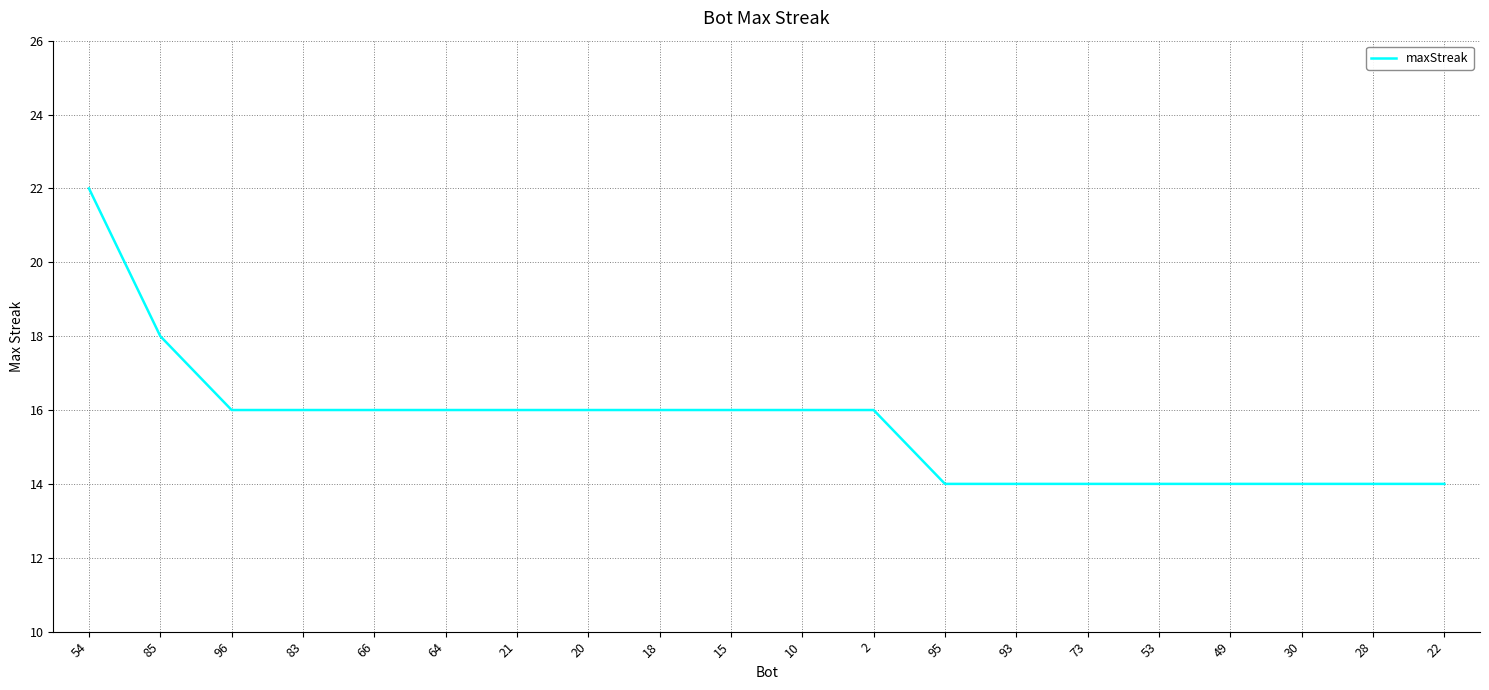

Reading left to right, what are all the values shown in this chart?

54=22	85=18	96=16	83=16	66=16	64=16	21=16	20=16	18=16	15=16	10=16	2=16	95=14	93=14	73=14	53=14	49=14	30=14	28=14	22=14